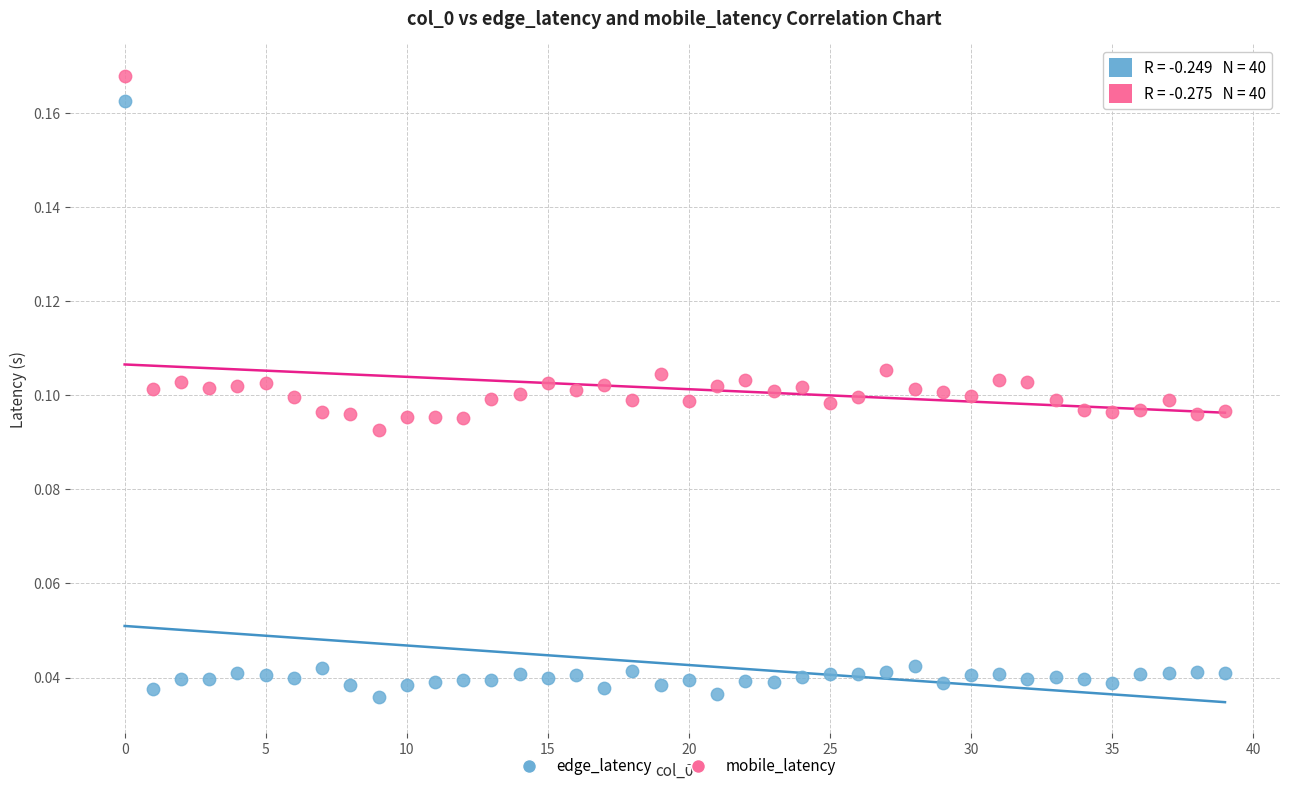

Which series reaches the minimum Y coordinate?

edge_latency